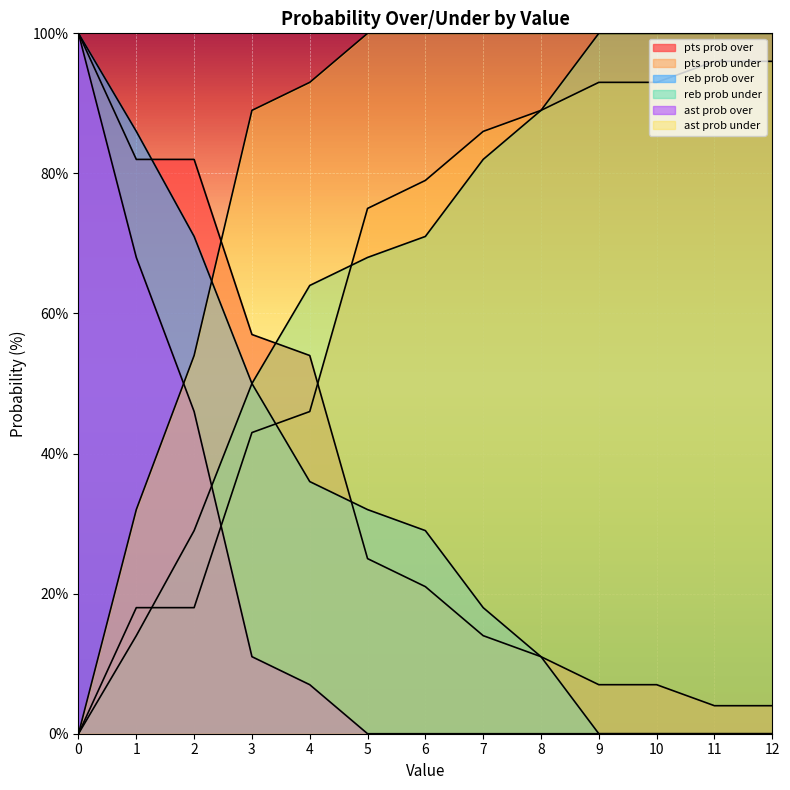

How many series are shown in this chart?

6